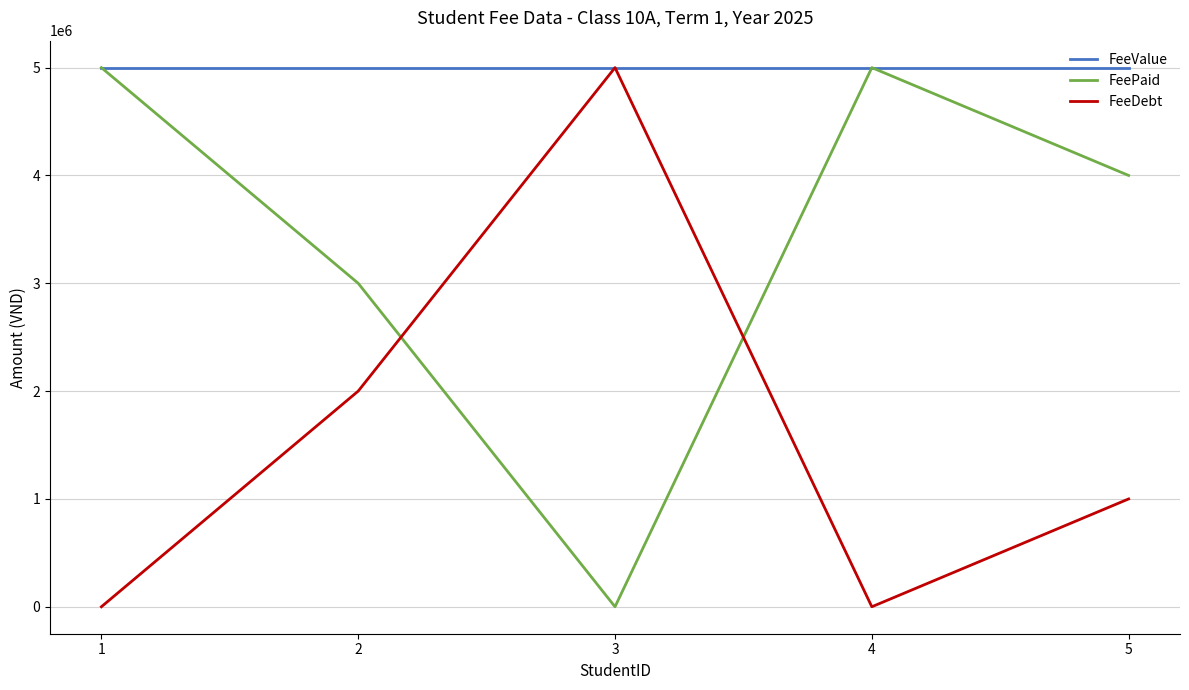

What is the average value of the FeePaid series?

3400000